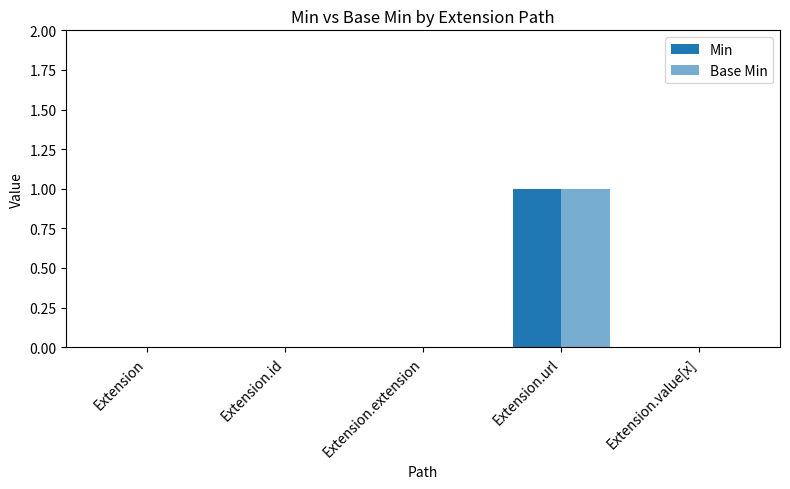

Reading left to right, list all the values displayed in this chart.

Min: 0	0	0	1	0
Base Min: 0	0	0	1	0